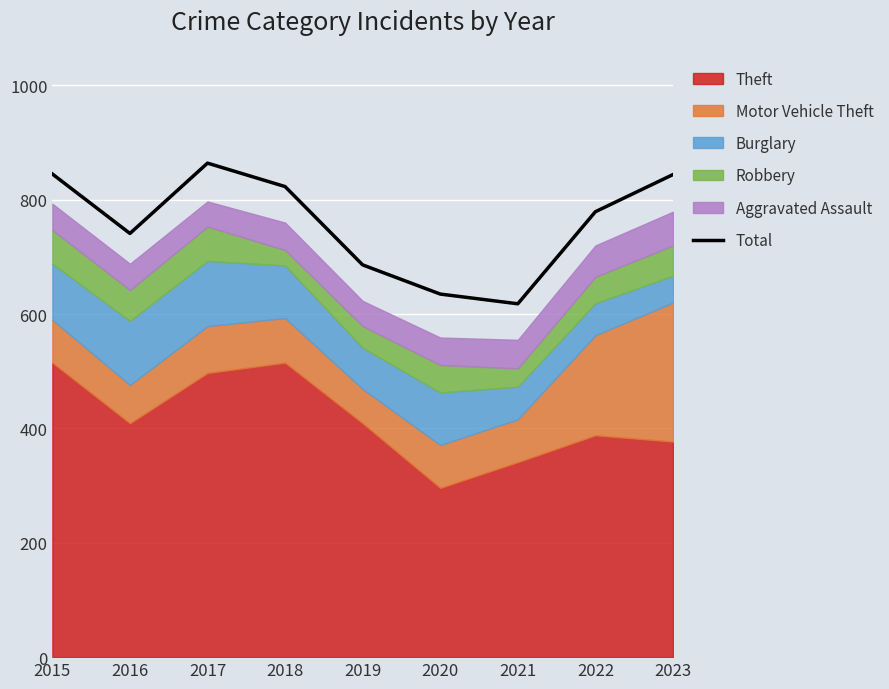

At which label is the value closest to 741?

2016